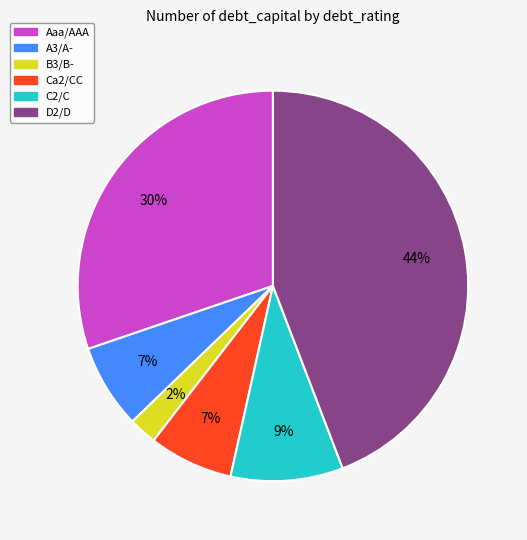

Which slice is the smallest?

B3/B-